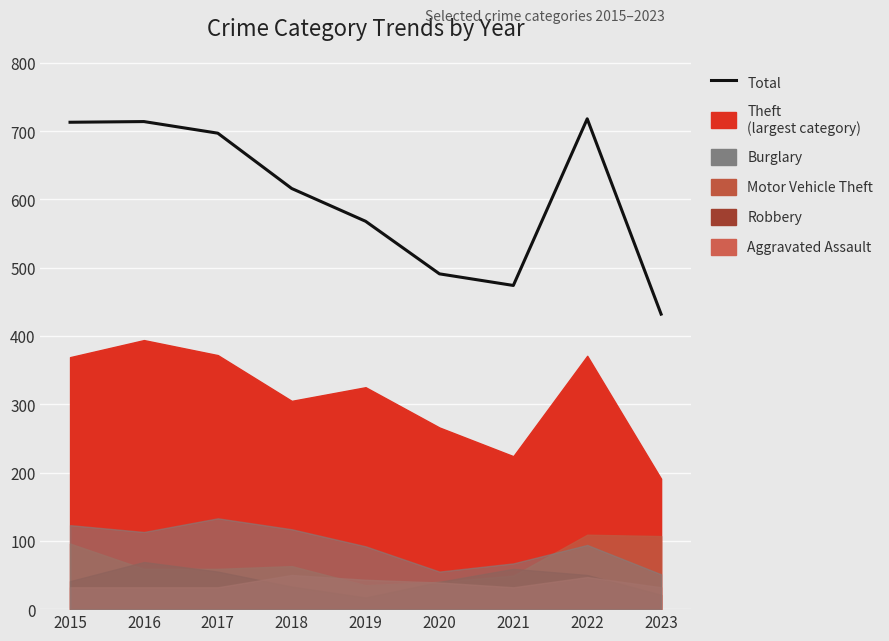

Where is the first local maximum?

2016